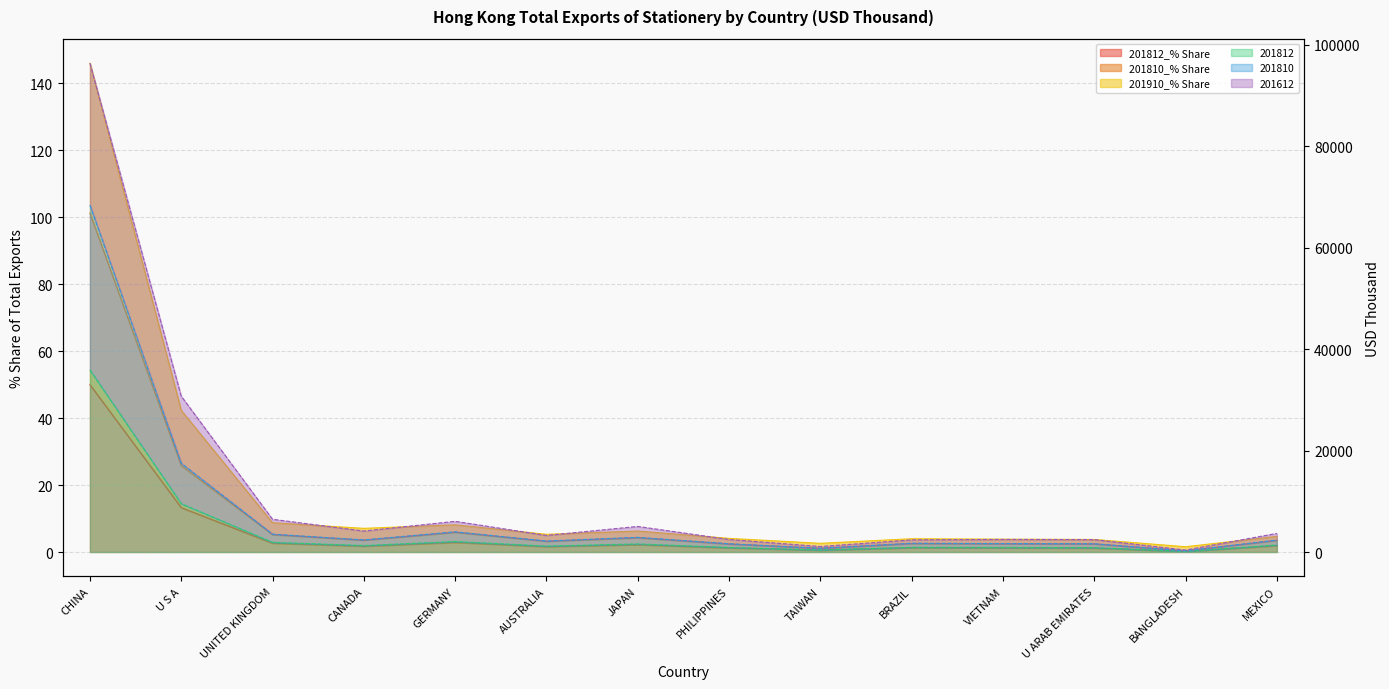

True or false: 201810 and 201910_% Share intersect in this chart.

False